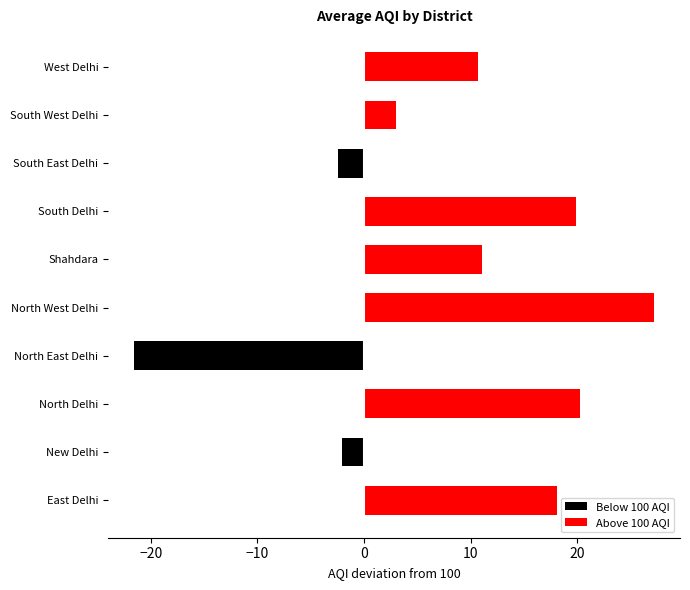

What is the spread (max minus min) of values at West Delhi?

10.7